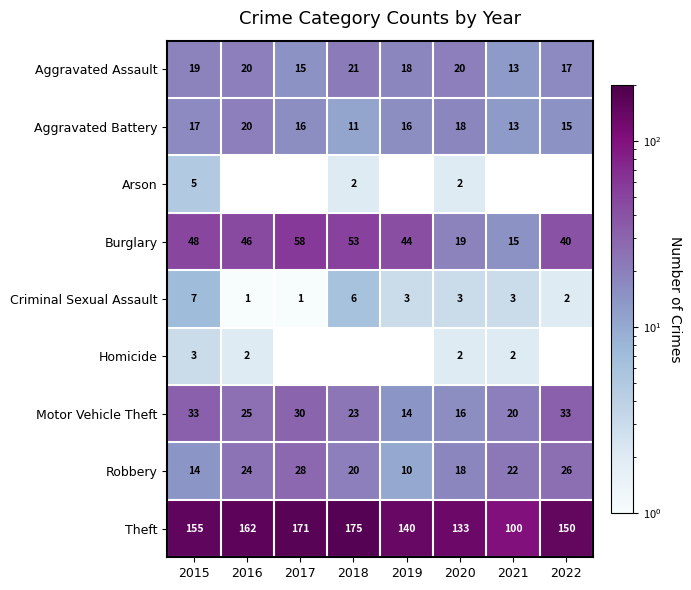

What is the sum of the Aggravated Battery values at 2020 and 2015?

35